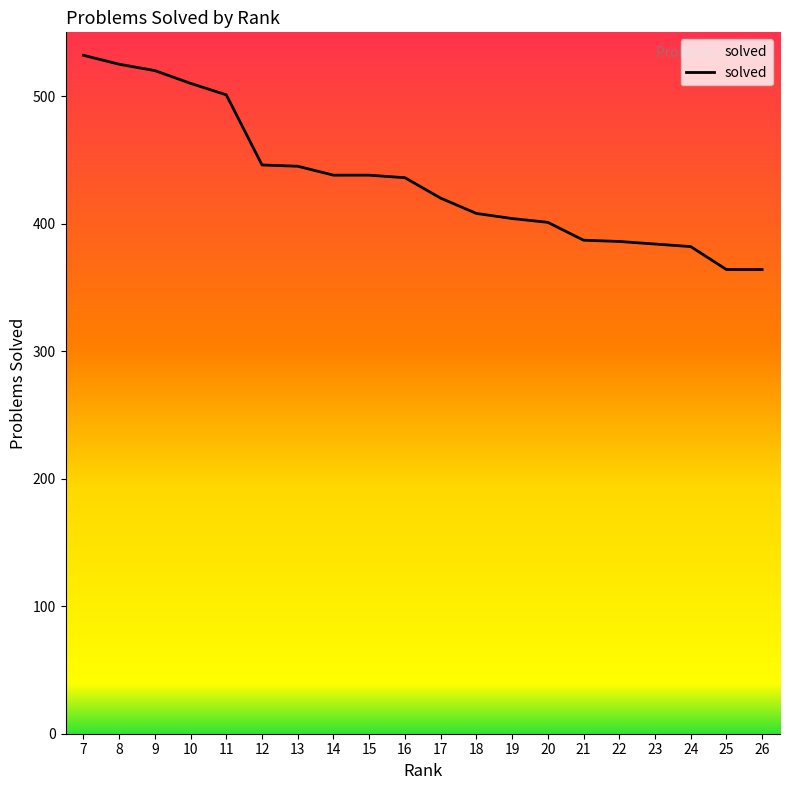

The chart shows a value of 387 at 21. True or false?

True